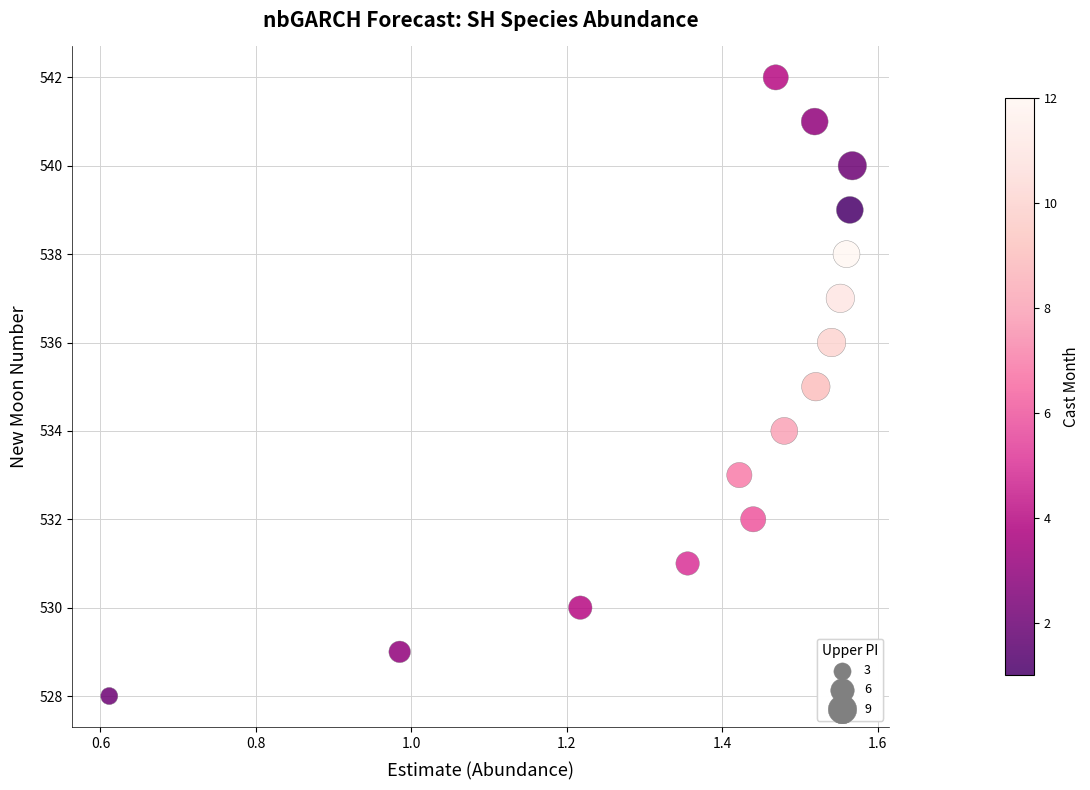

What is the range of Y values (max minus min)?

14